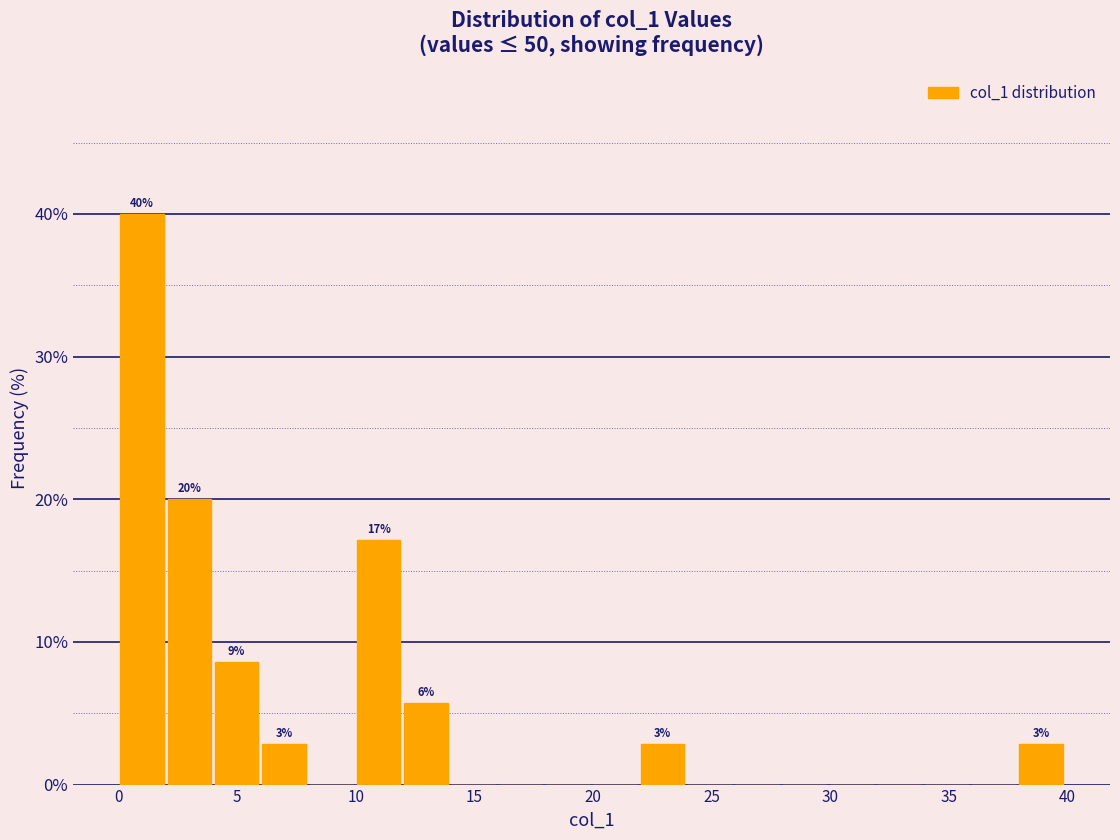

Read against the x-axis, roughly where is the centre of the tallest bar?

1.0